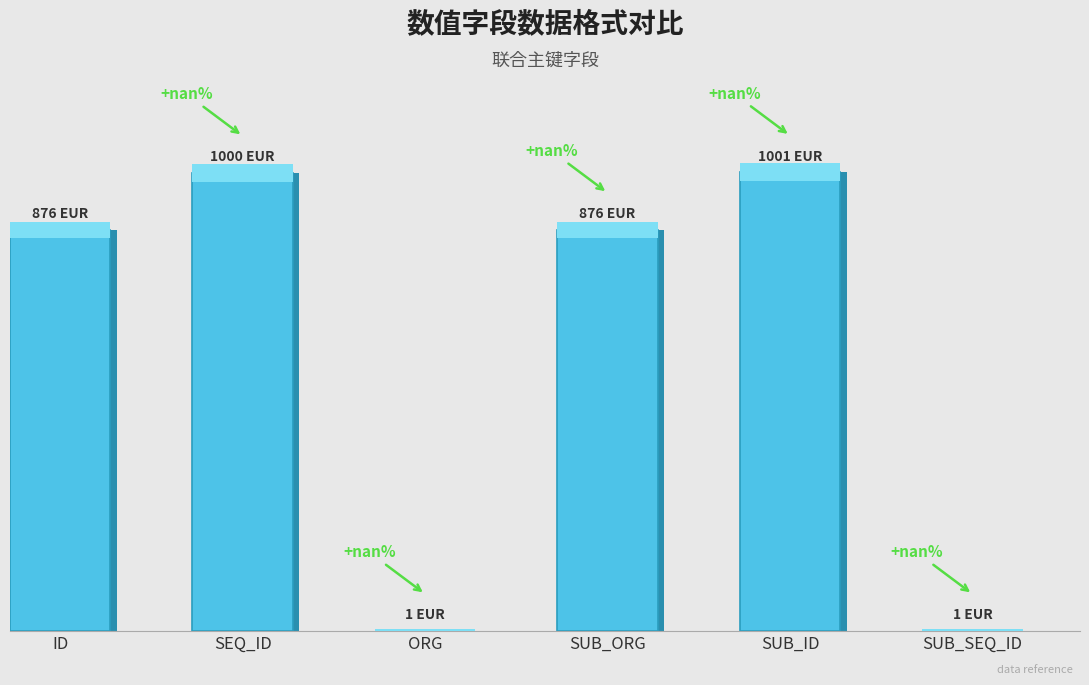

Rank the categories by value from lowest to highest.

ORG, SUB_SEQ_ID, ID, SUB_ORG, SEQ_ID, SUB_ID